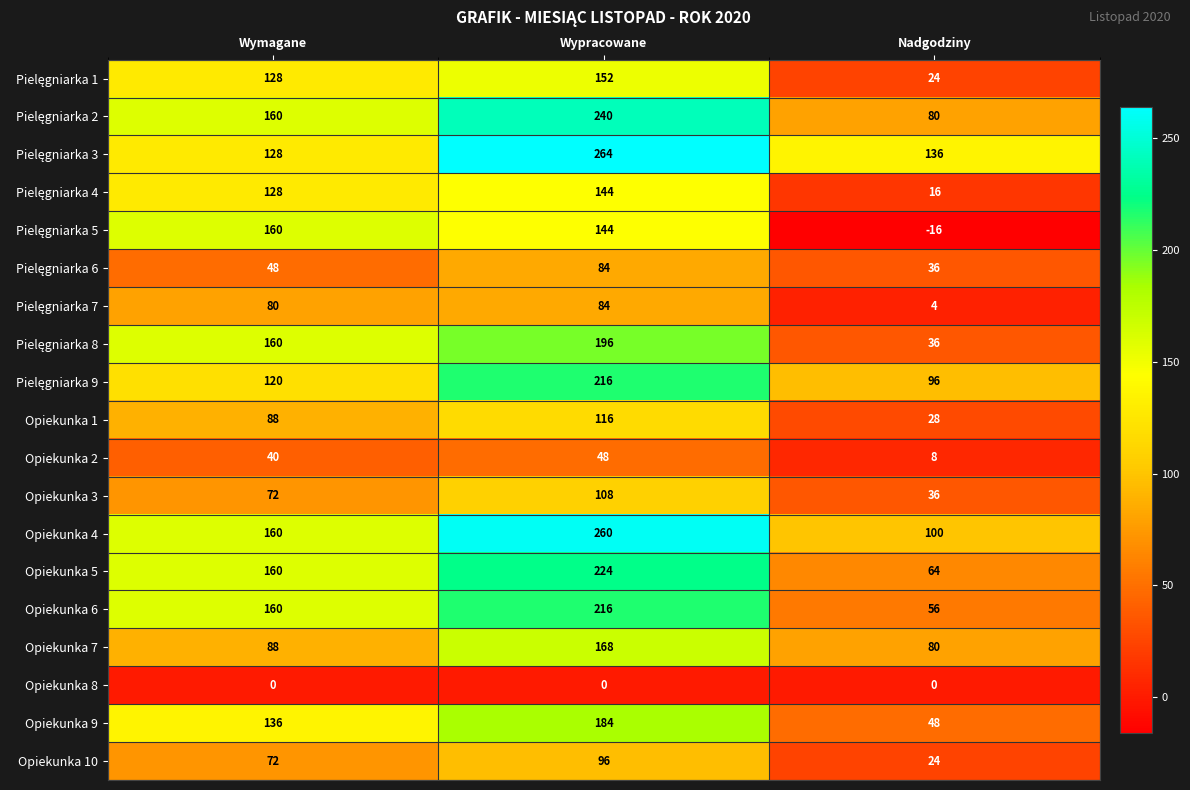

The value of Opiekunka 1 at Wypracowane is 116. True or false?

True